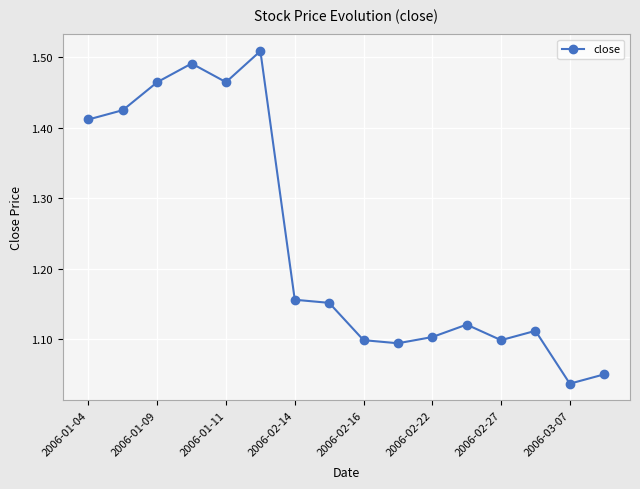

What is the difference between the maximum and minimum values?

0.5